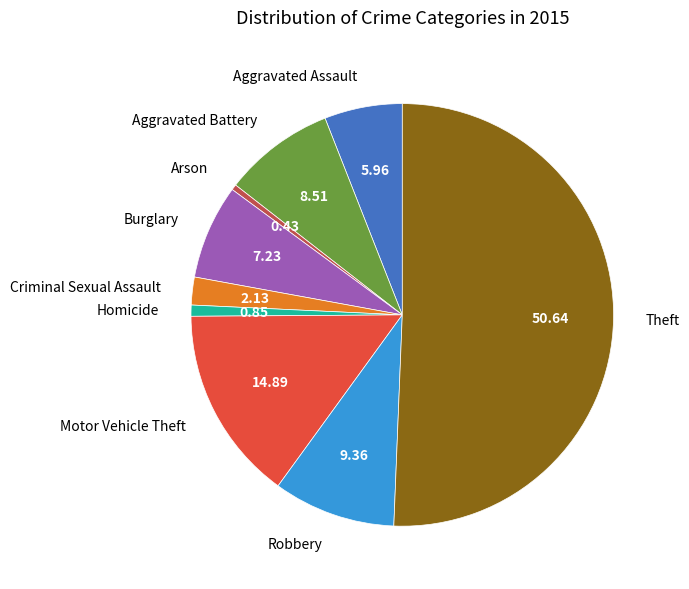

Which has a higher value, Aggravated Assault or Burglary?

Burglary